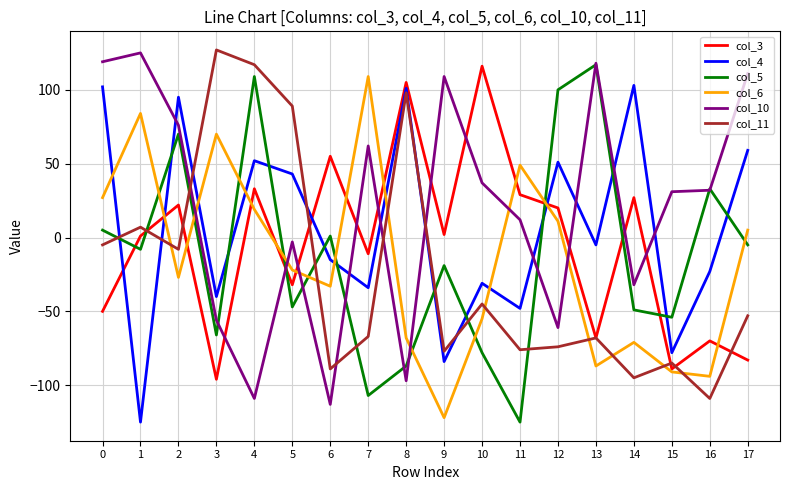

The col_5 series shows -19 at 9. True or false?

True